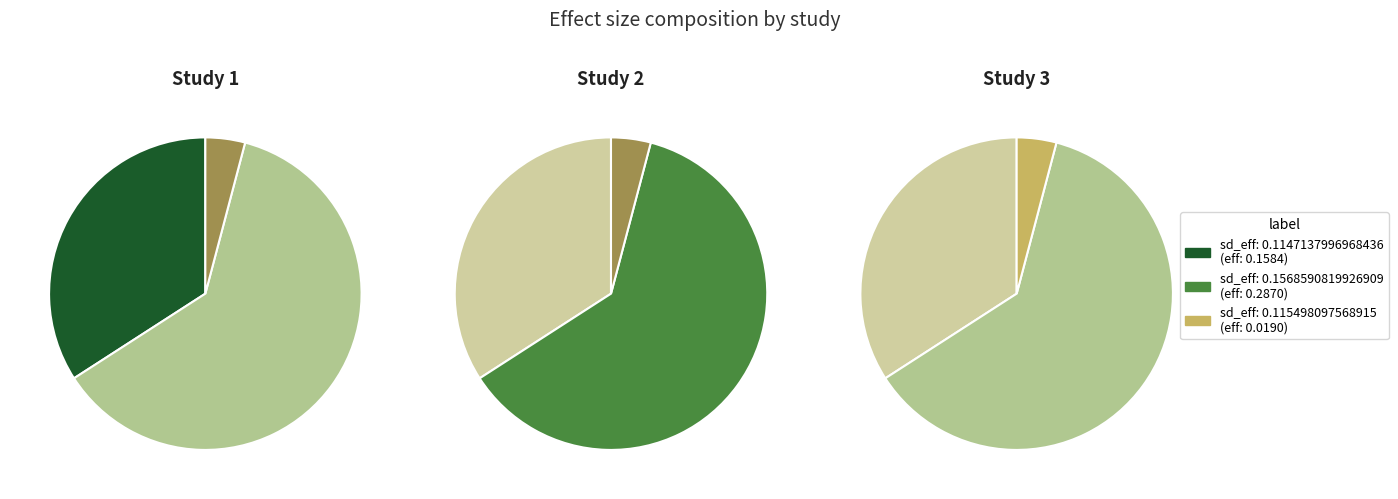

To the nearest percent, what percentage of the pie is 0.1147137996968436?

34%